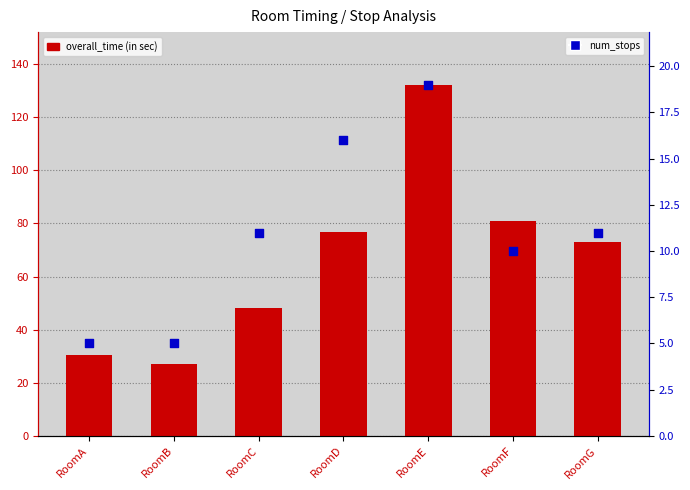

Which series contains the lowest Y value?

num_stops